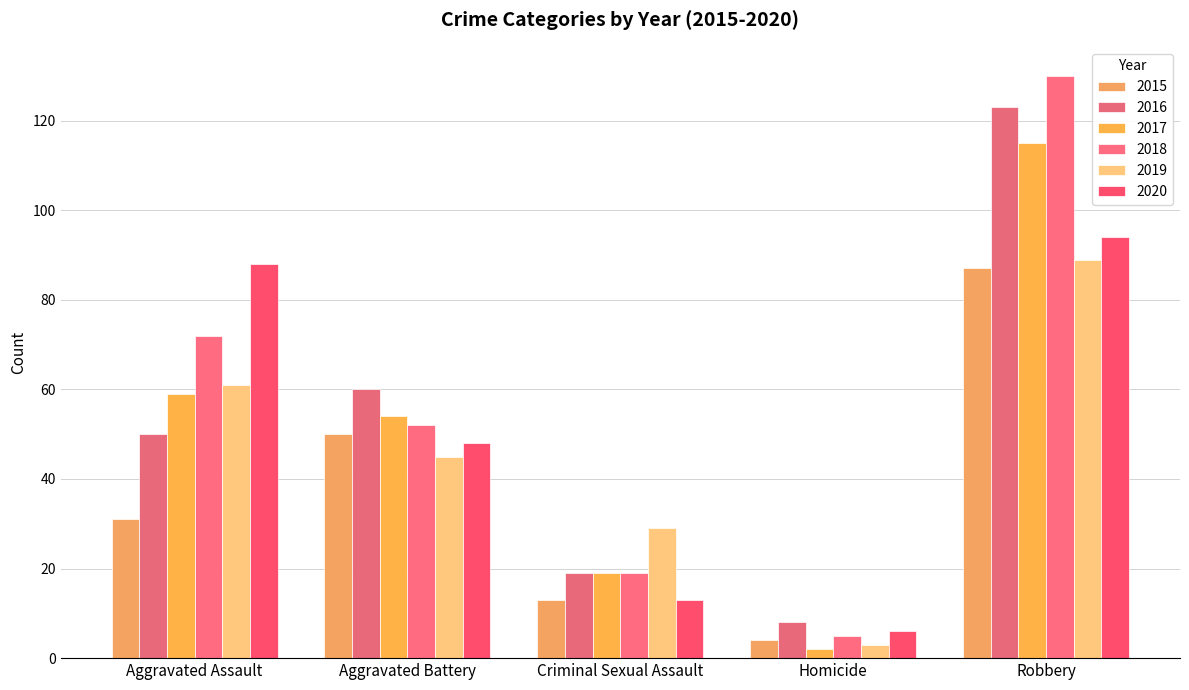

Is it true that 2017 equals 59 at Aggravated Assault?

True